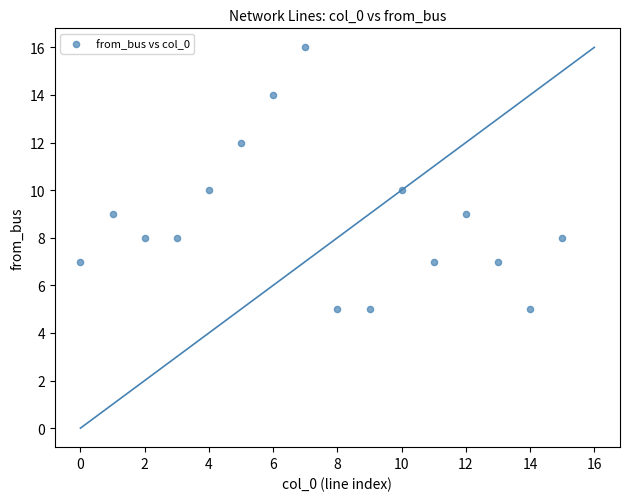

Count the number of points in this scatter plot.

16